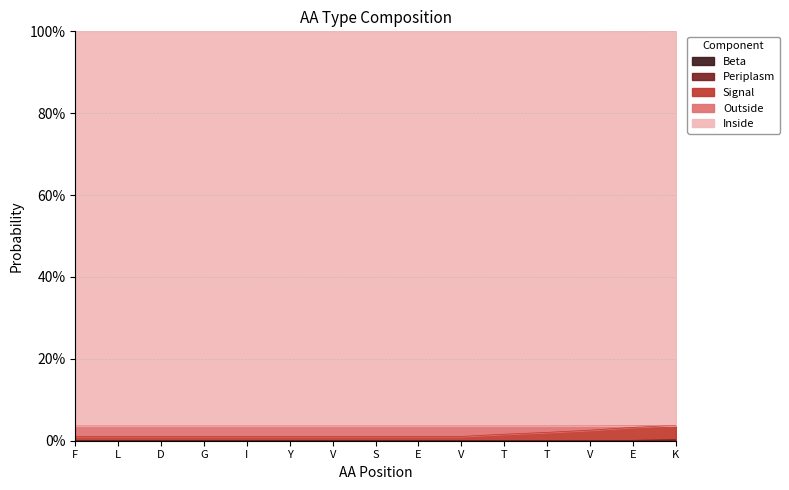

True or false: Beta and Outside cross at least once.

False